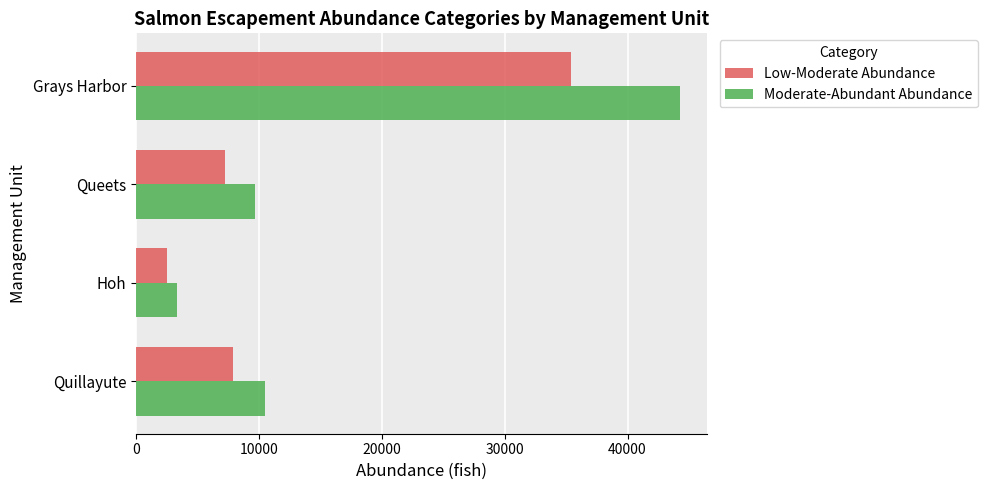

How many series are shown in this chart?

2